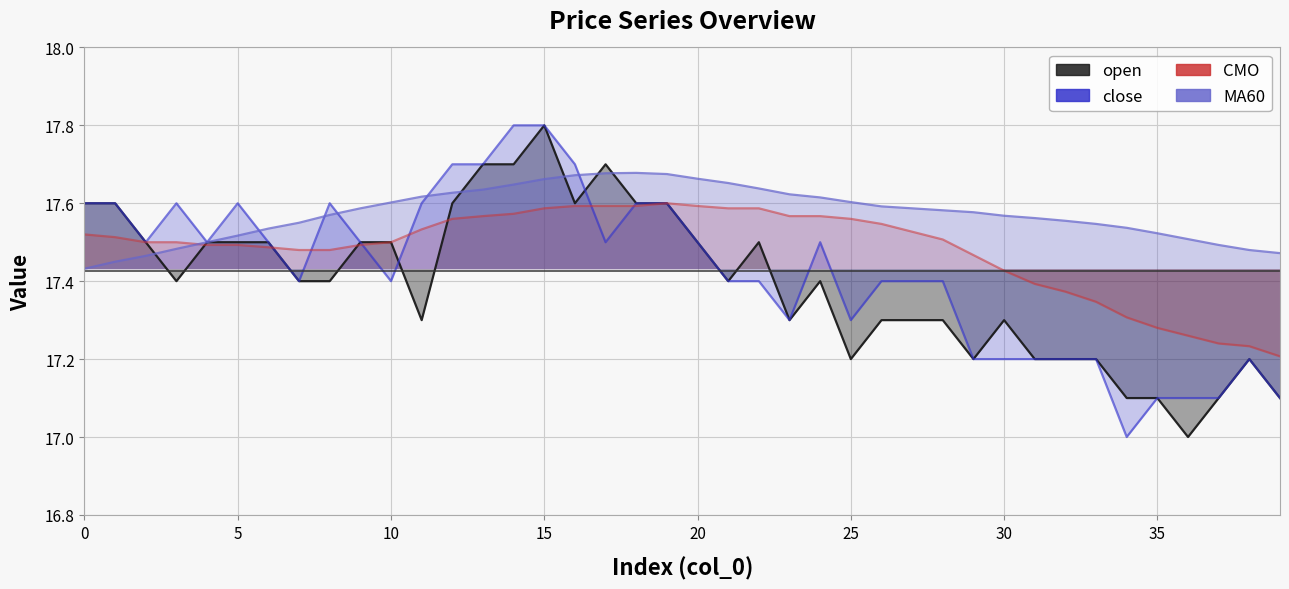

Between 10 and 10, which is larger?

10